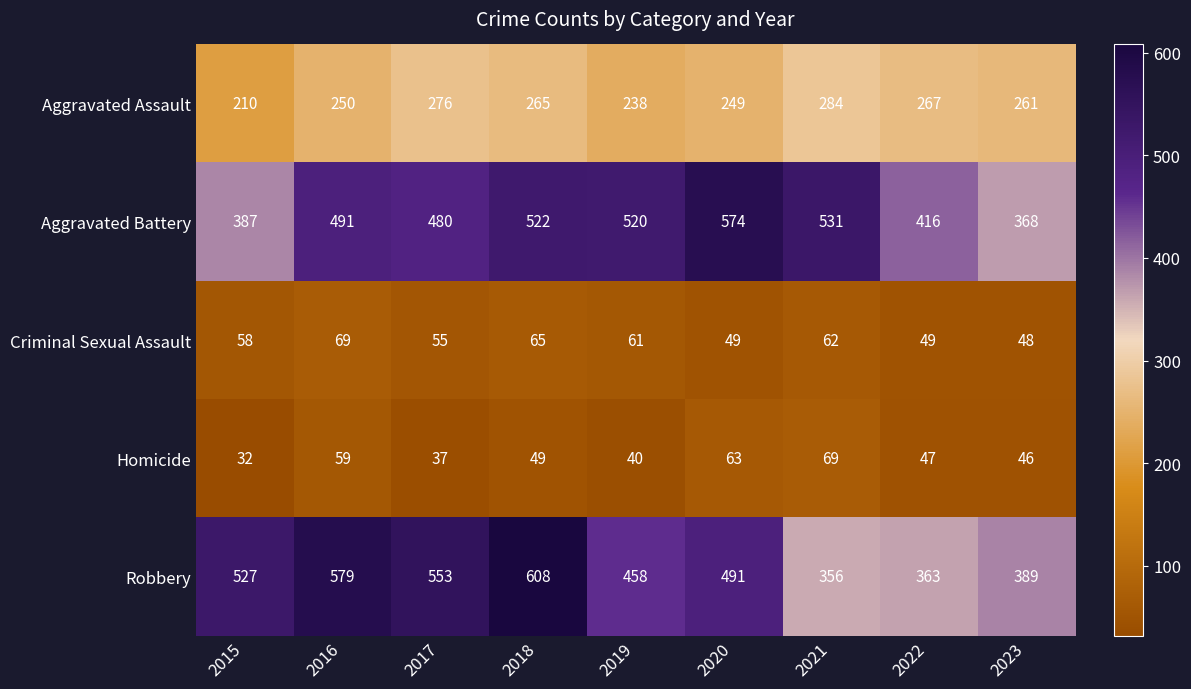

At which category is the sum across all series the highest?

2018